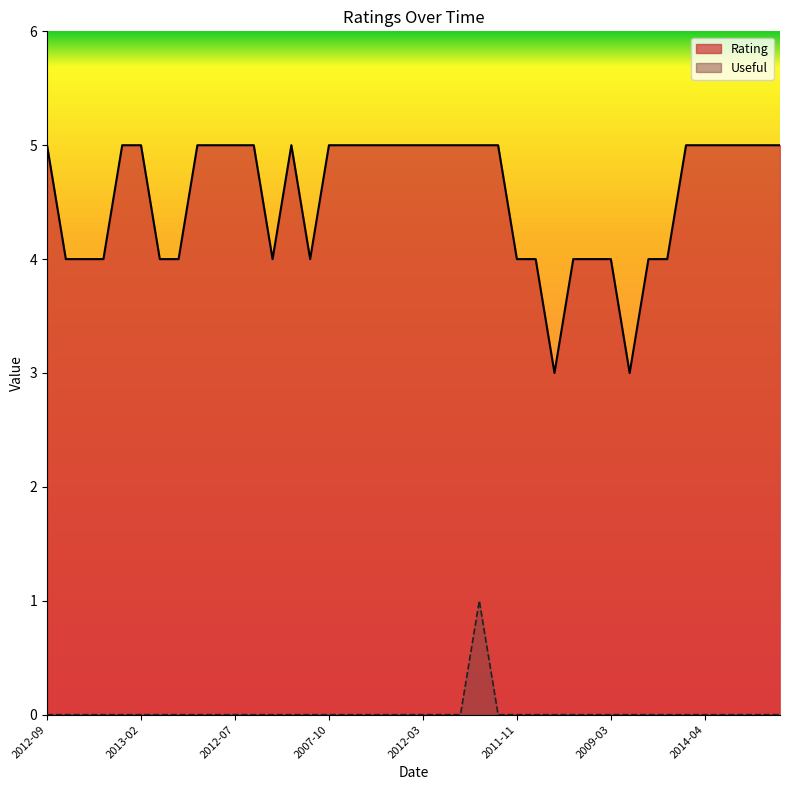

What is the label of the 13th point from the right?

2013-11